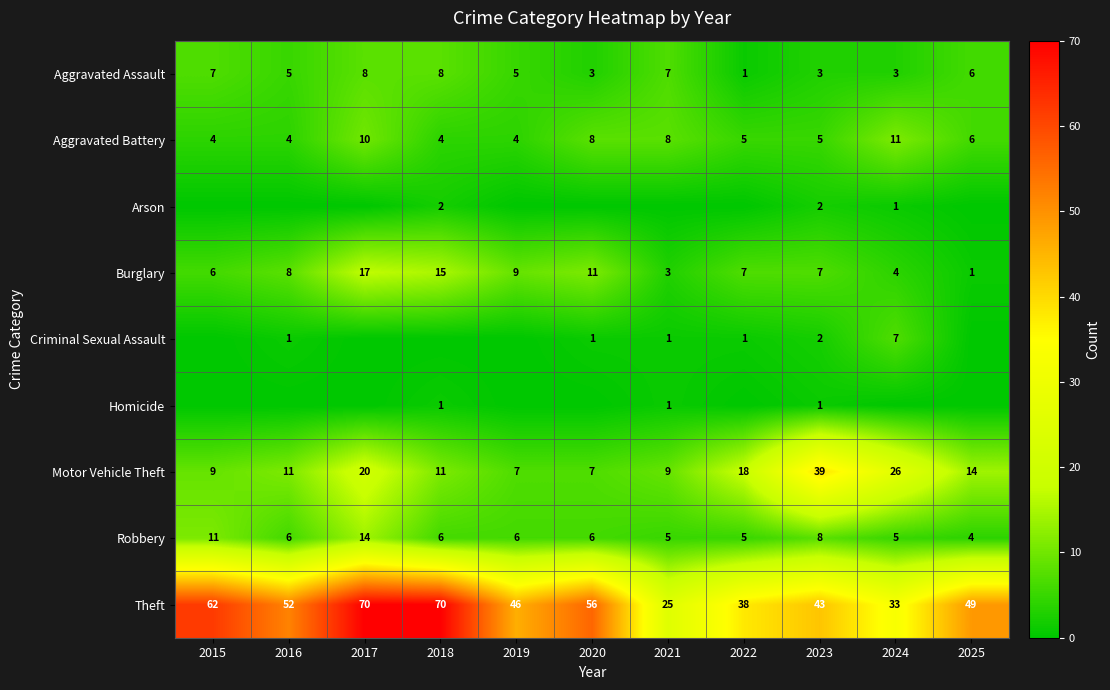

True or false: Motor Vehicle Theft has a value of 18 at 2022.

True